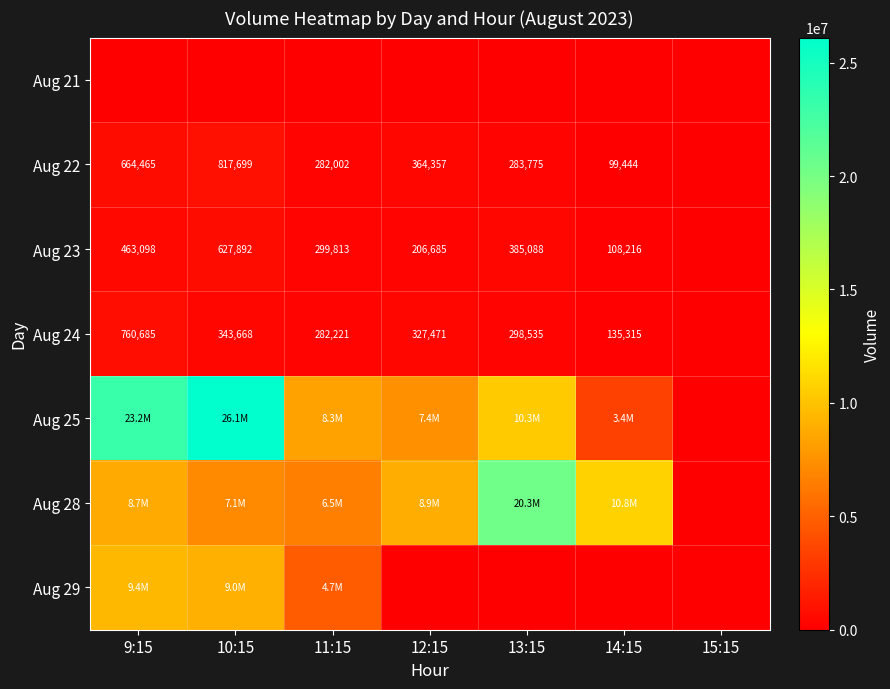

What is the difference between the Aug 24 values at 10:15 and 9:15?

417017